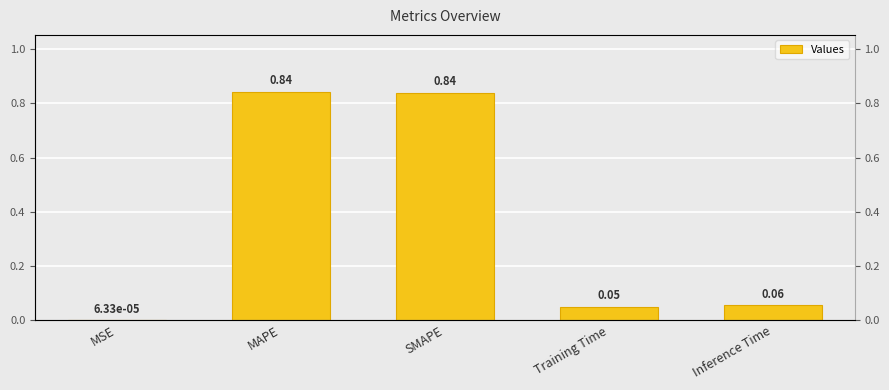

The chart shows a value of 0.1 at Training Time. True or false?

True